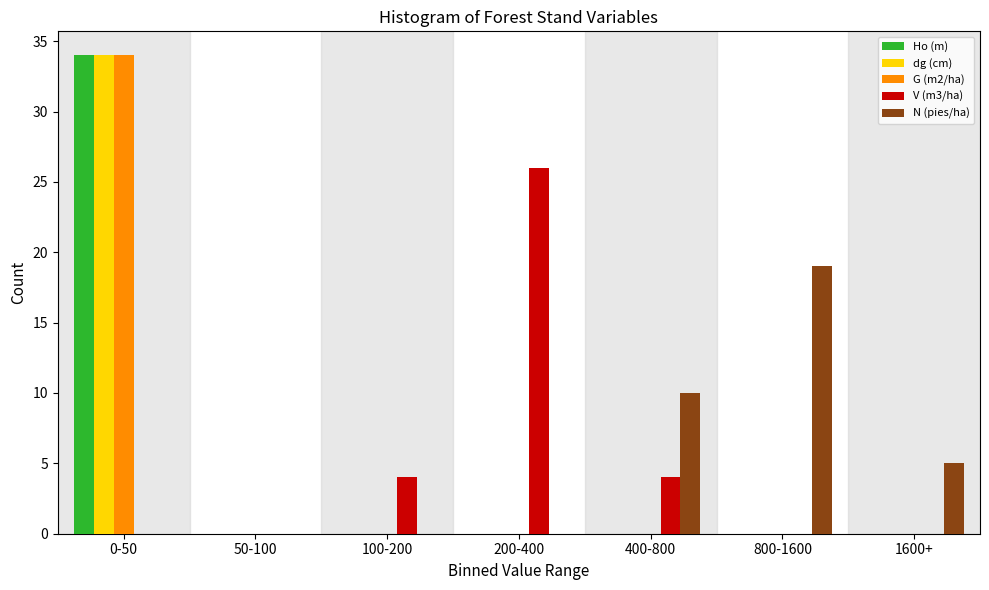

The value of G (m2/ha) at 1600+ is -17. True or false?

False